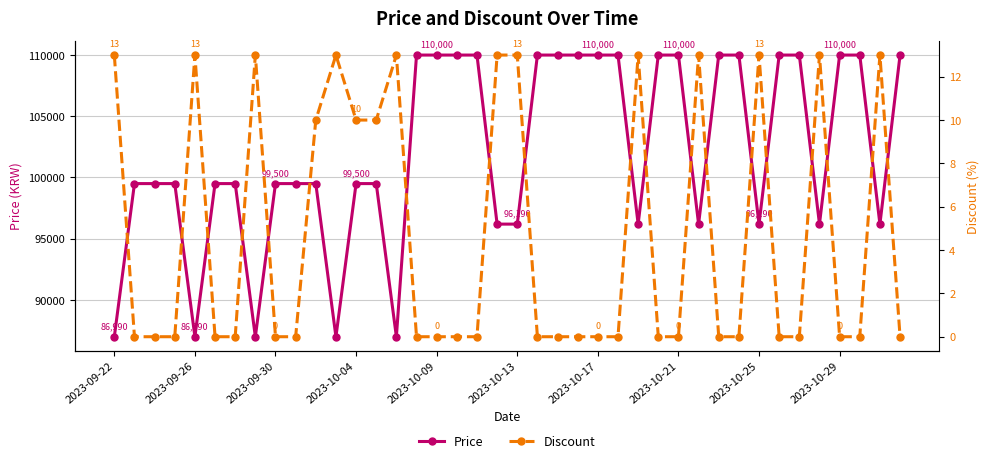

How many data points in Price are less than 99500?

12